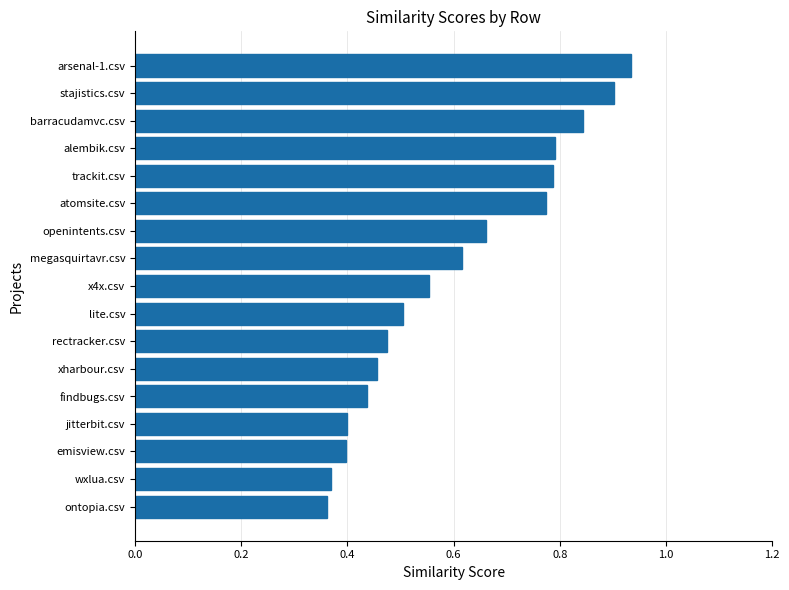

How many values are between 0 and 1?

17